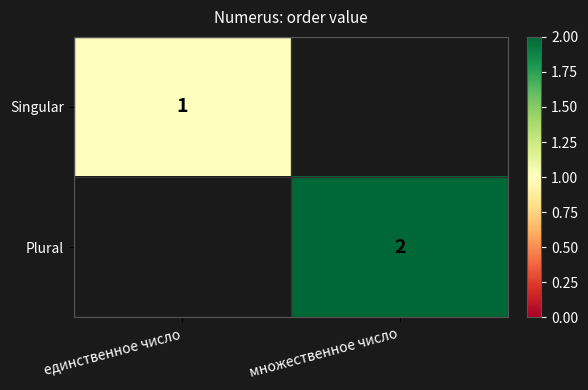

The value of Singular at единственное число is 1. True or false?

True